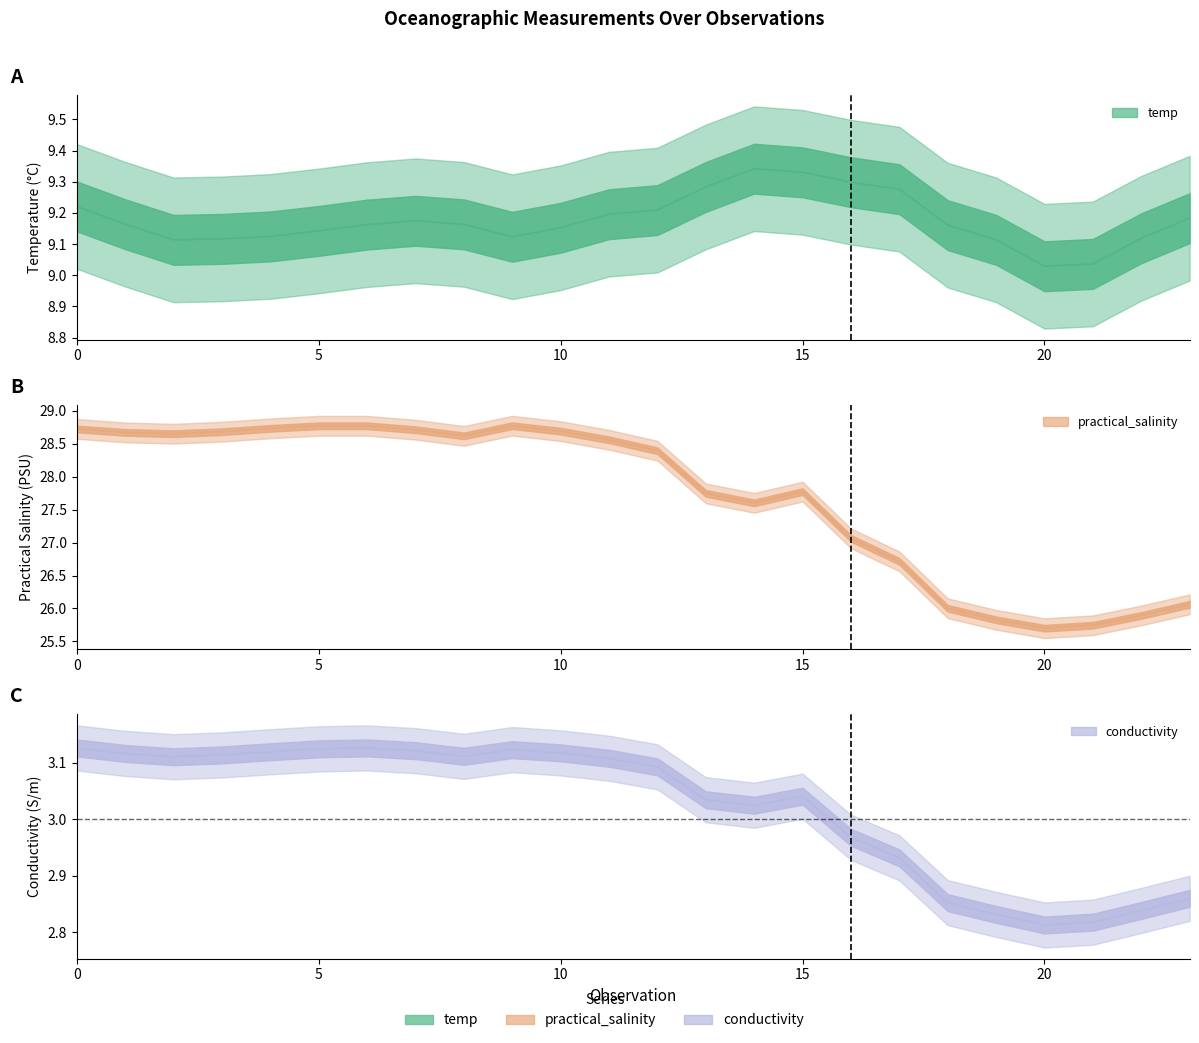

What is the difference between the second highest and minimum values in the temp series?

0.3